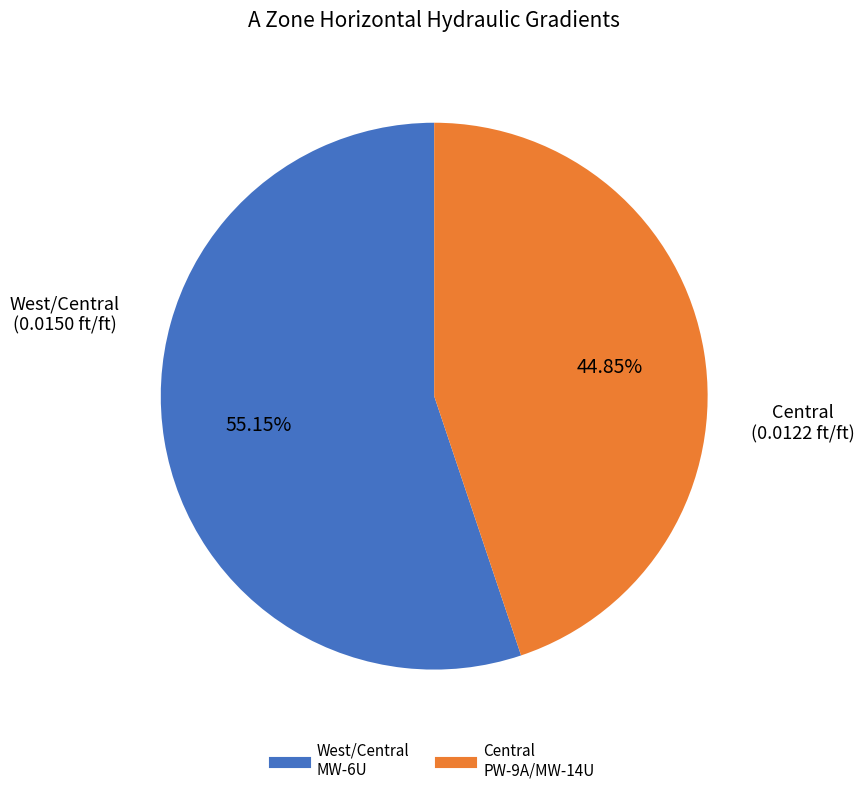

Is there a majority slice in this chart?

Yes